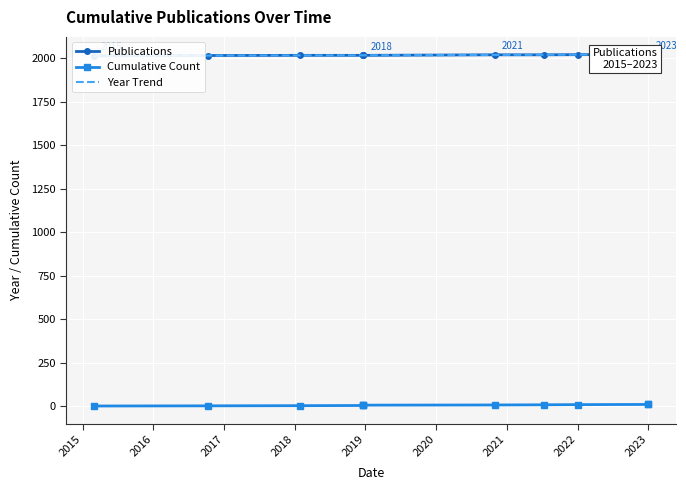

Reading left to right, what are all the values shown in this chart?

2015	2017	2018	2018	2018	2018	2021	2021	2022	2023	2023